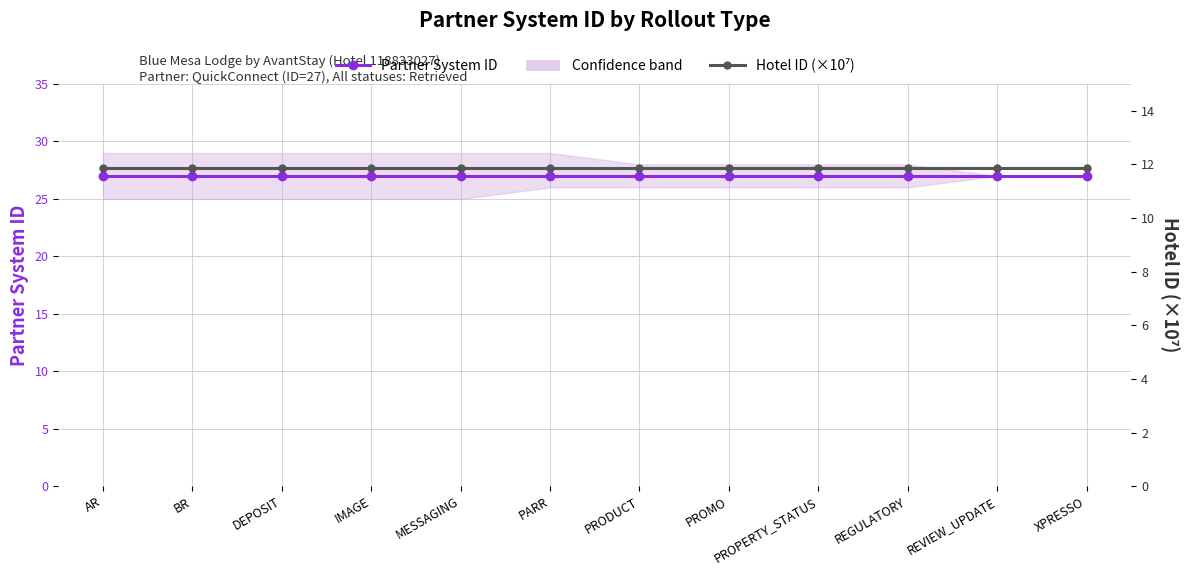

Reading right to left, what are all the values shown in this chart?

Partner System ID: XPRESSO=27.0	REVIEW_UPDATE=27.0	REGULATORY=27.0	PROPERTY_STATUS=27.0	PROMO=27.0	PRODUCT=27.0	PARR=27.0	MESSAGING=27.0	IMAGE=27.0	DEPOSIT=27.0	BR=27.0	AR=27.0
Hotel ID (×10⁷): XPRESSO=11.9	REVIEW_UPDATE=11.9	REGULATORY=11.9	PROPERTY_STATUS=11.9	PROMO=11.9	PRODUCT=11.9	PARR=11.9	MESSAGING=11.9	IMAGE=11.9	DEPOSIT=11.9	BR=11.9	AR=11.9